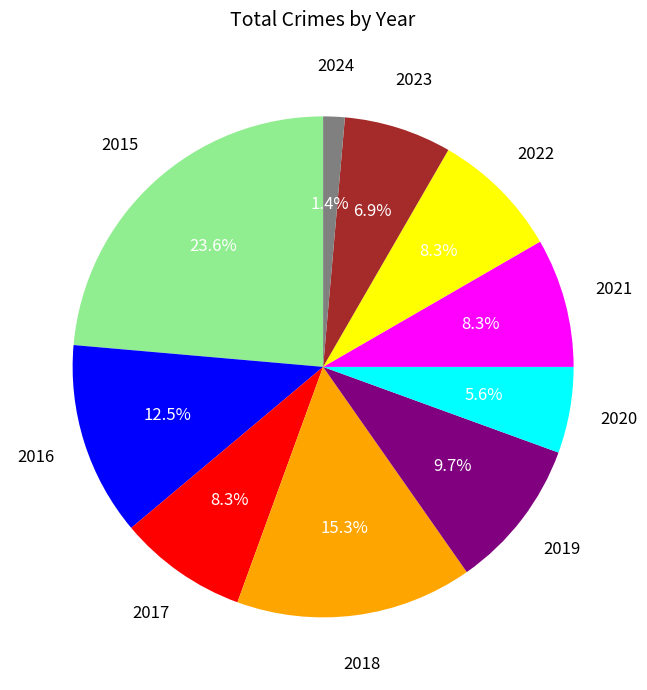

Count the number of slices in the pie.

10